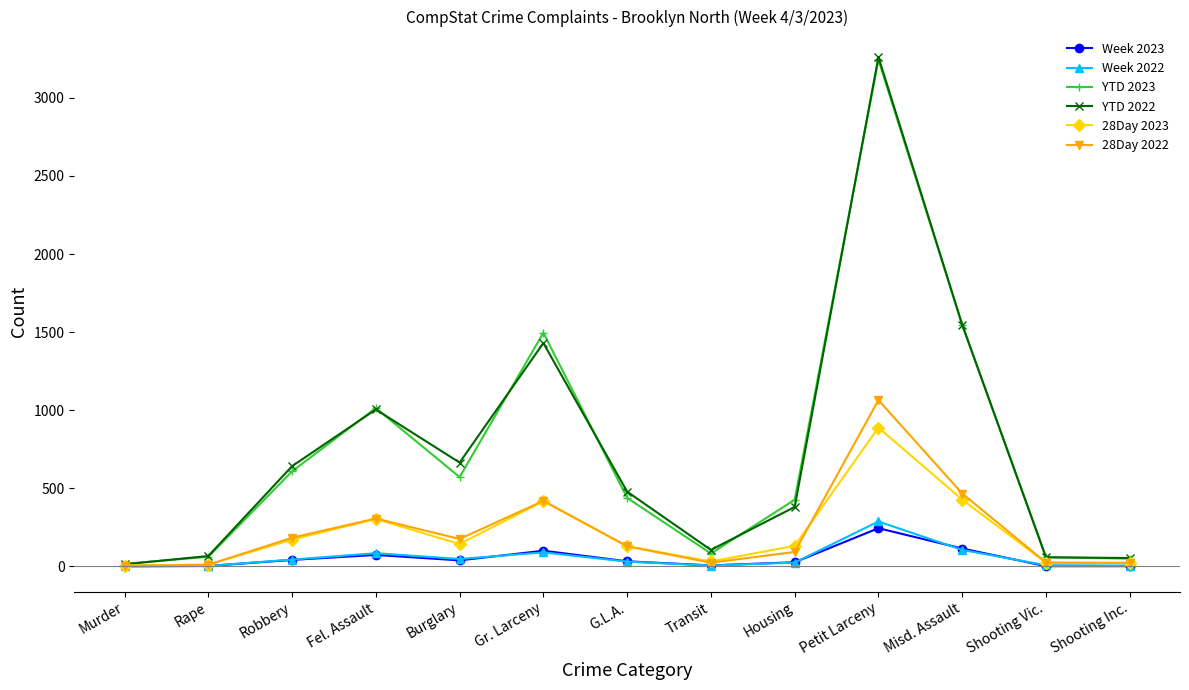

True or false: 28Day 2022 has more than 2 points higher than both neighbors.

True